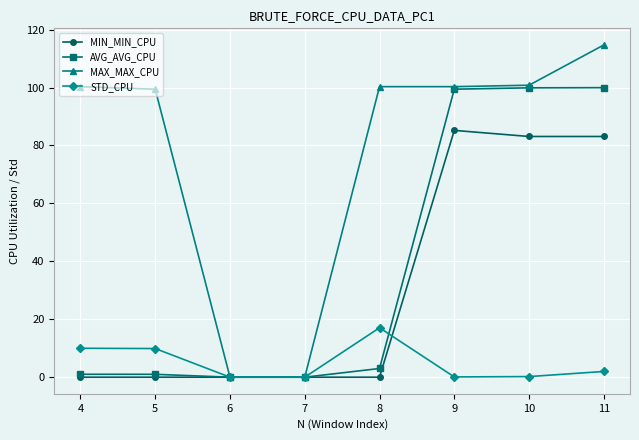

At which category is the sum across all series the highest?

11